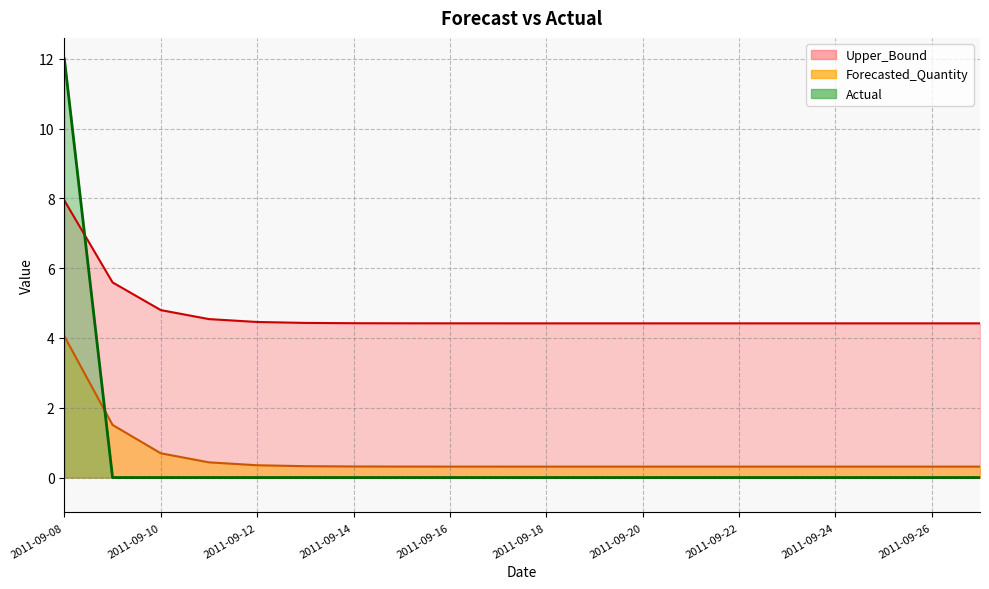

True or false: Forecasted_Quantity has a value of 5.4 at 2011-09-08.

False